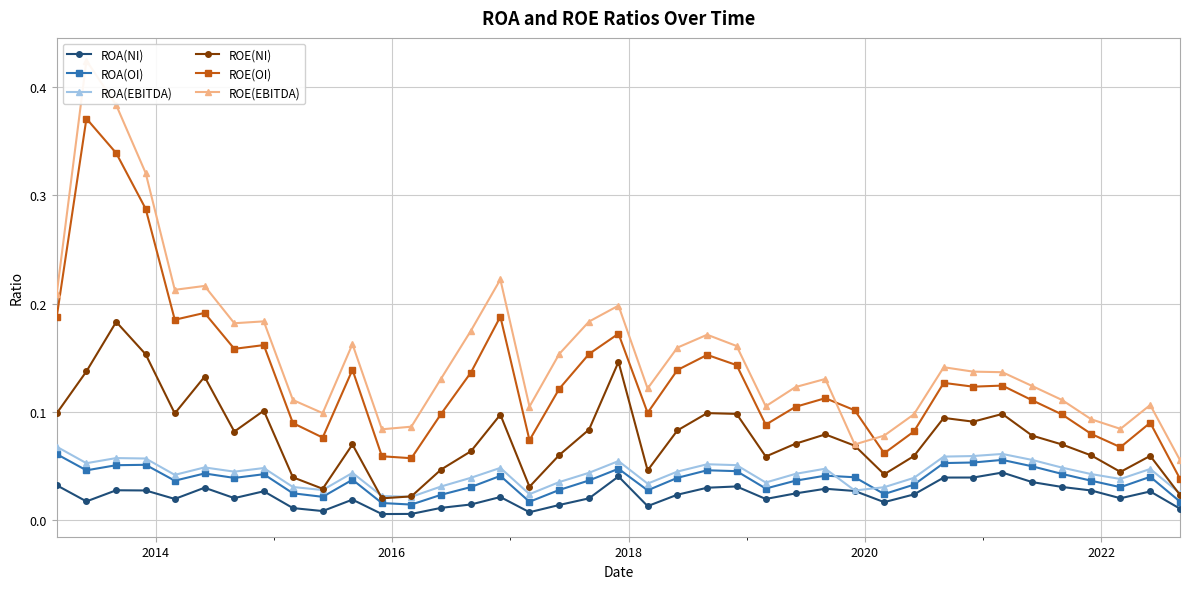

How many ROA(EBITDA) values are between 0 and 1?

39